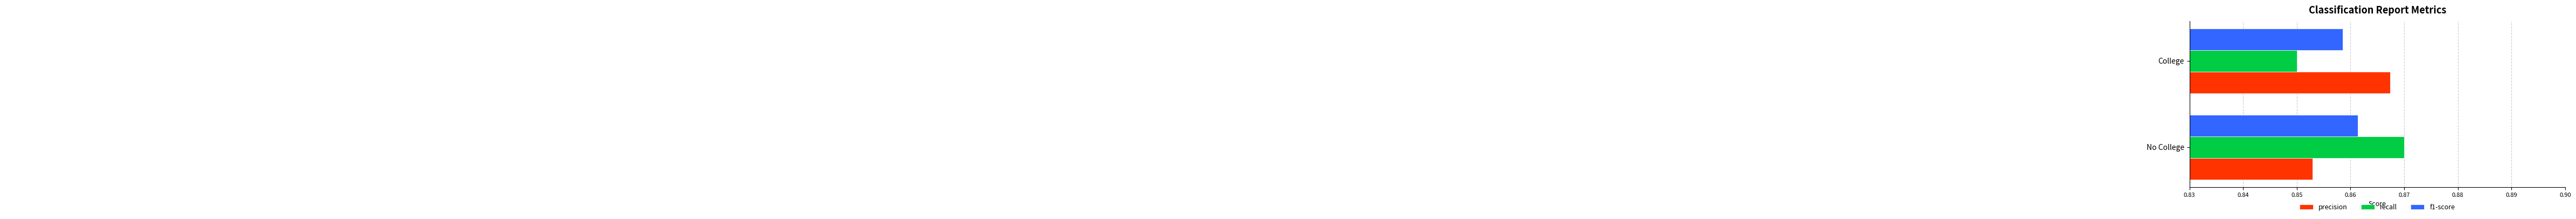

What is the sum of the recall values at No College and College?

1.7